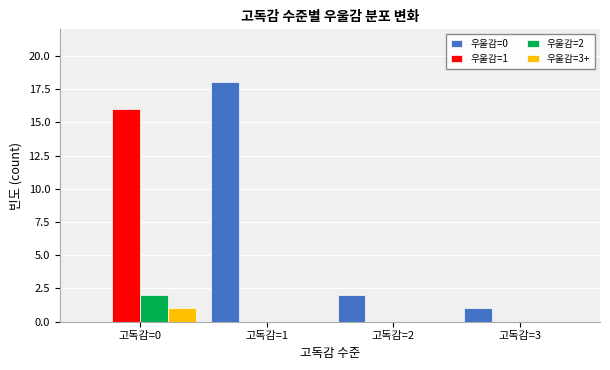

What are all the series names shown in the legend?

우울감=0, 우울감=1, 우울감=2, 우울감=3+